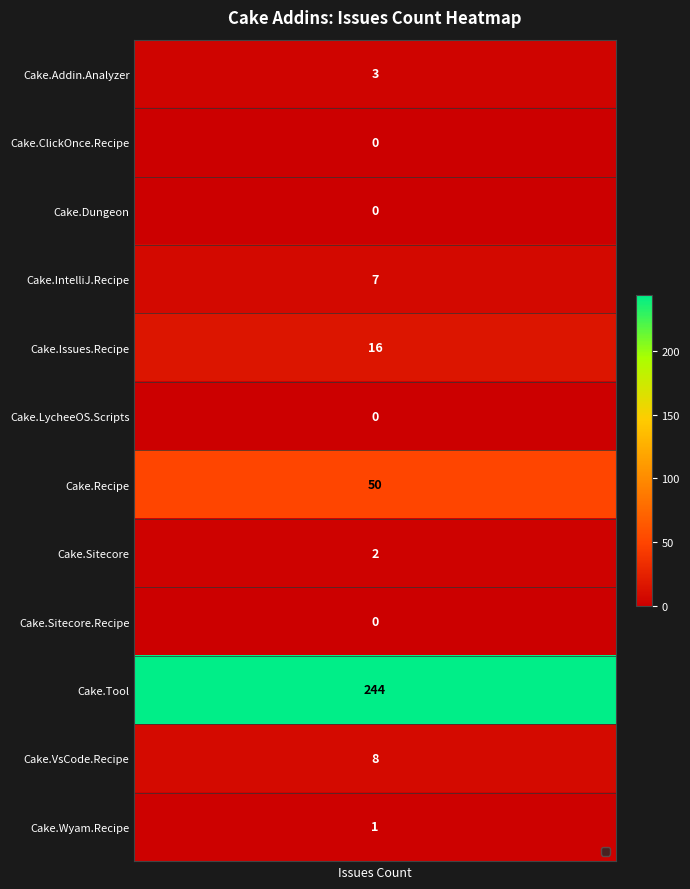

How many values are above zero?

8